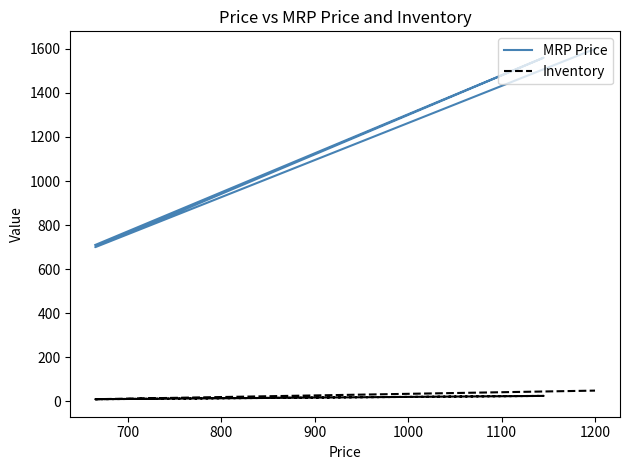

How many data points in MRP Price are less than 1560?

2